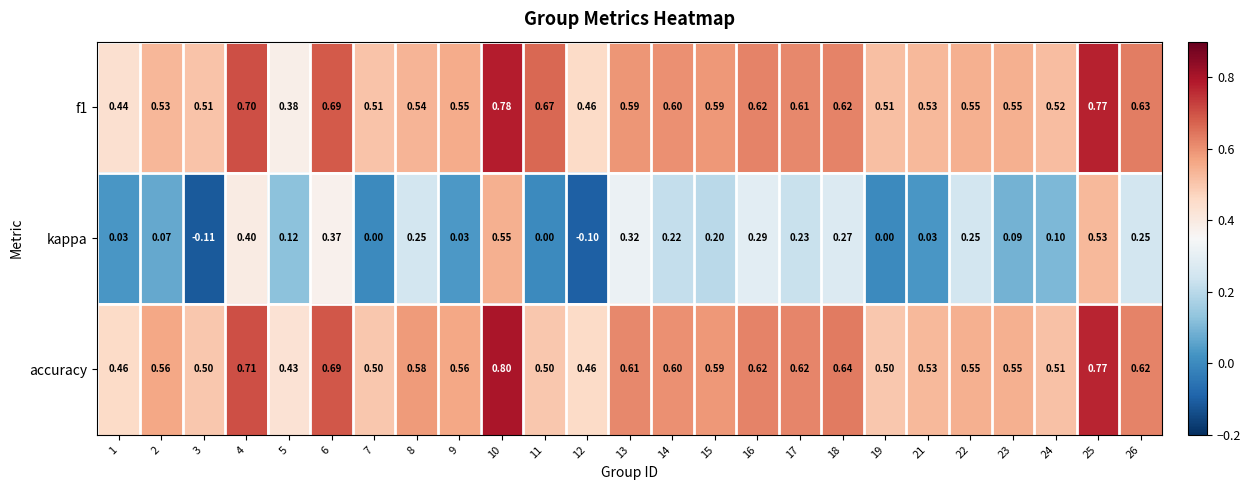

Which label corresponds to the largest value in the chart?

10